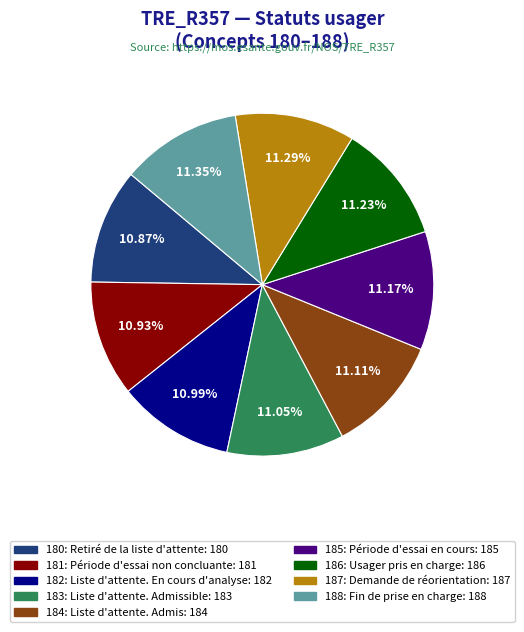

Is it true that 188: Fin de prise en charge is 1% of the pie?

False